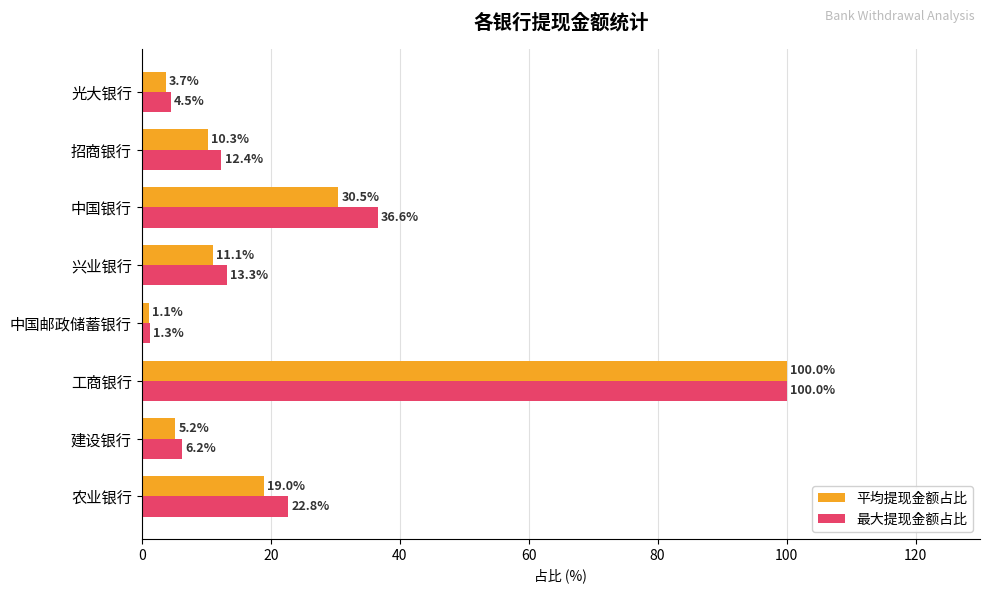

Between 农业银行 and 工商银行, which series saw the biggest shift?

平均提现金额占比